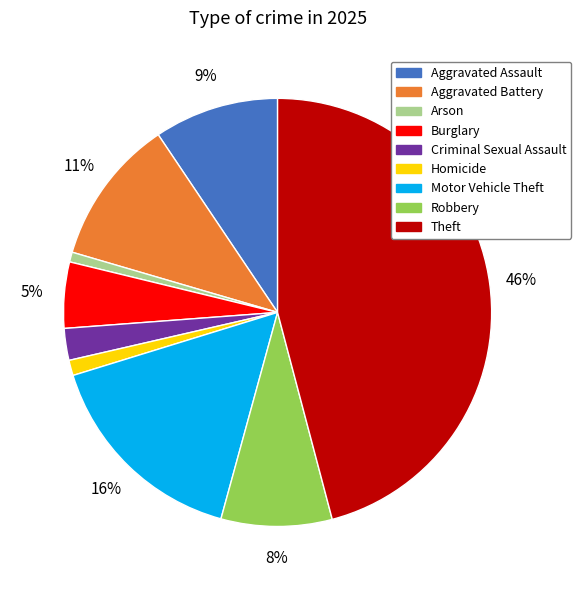

Is there a majority slice in this chart?

No